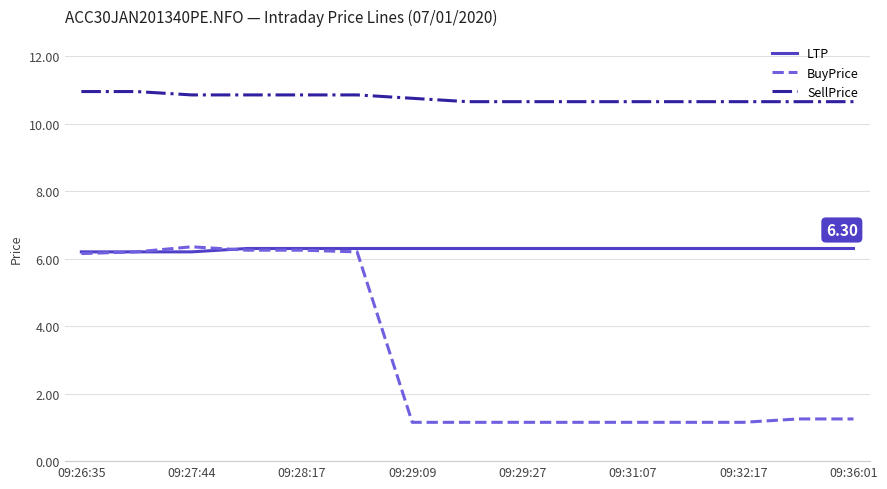

True or false: SellPrice and LTP intersect in this chart.

False